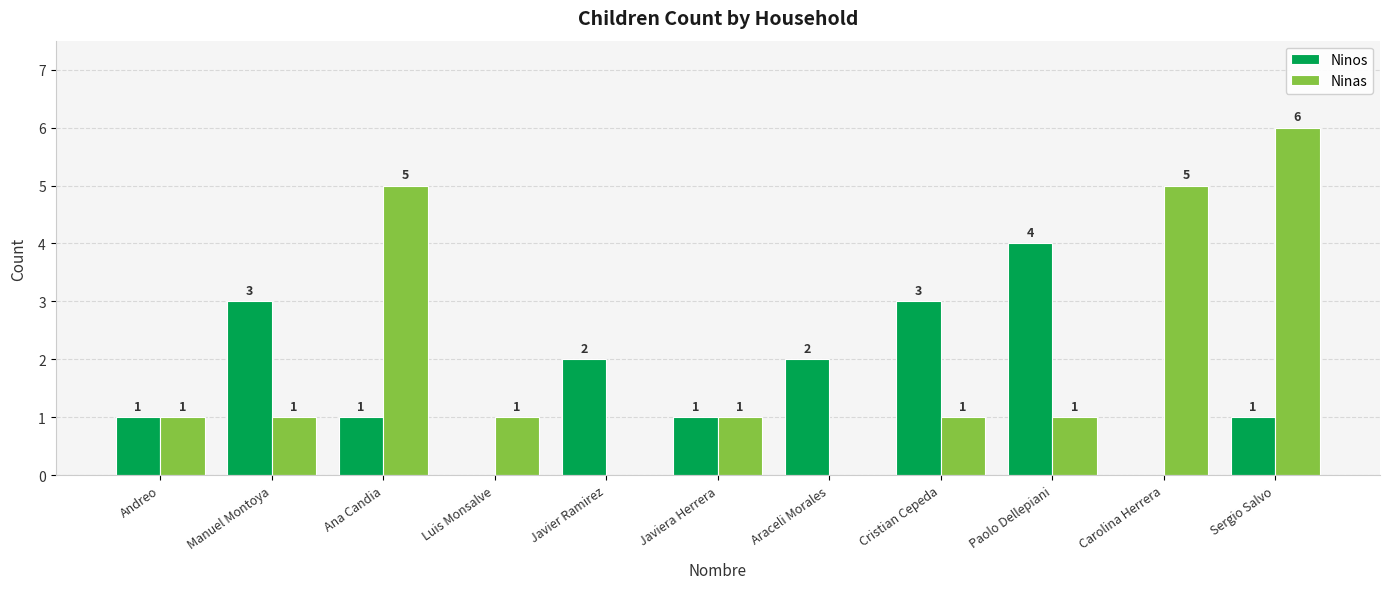

Are the bars horizontal?

No